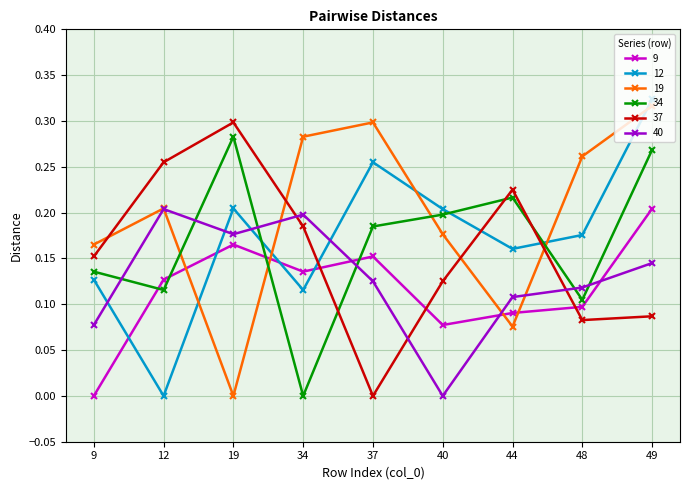

True or false: 40 has more than 2 points higher than both neighbors.

False